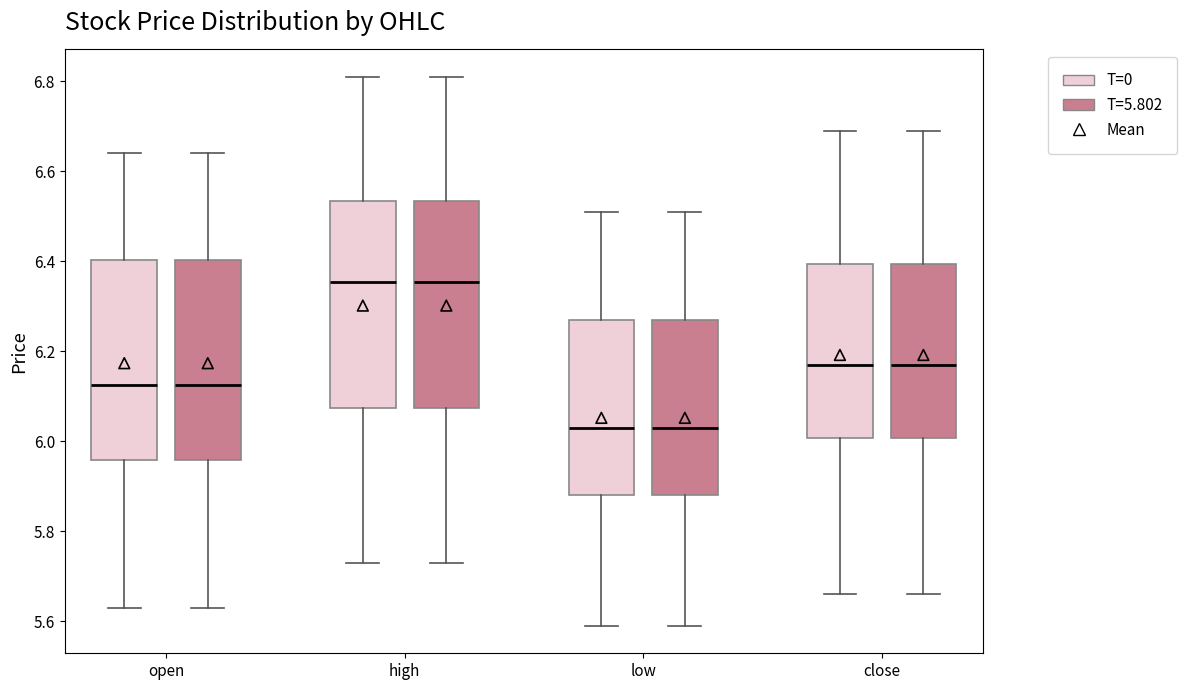

Reading left to right, read every box against the y-axis: the position of its median line, the range the box covers, and the ends of its whiskers. The values are not printed on the chart, so give them approximately, as read against the axis.

open (T=0): median 6.12, box 5.96 to 6.40, whiskers 5.64 to 6.64
open (T=5.802): median 6.12, box 5.96 to 6.40, whiskers 5.64 to 6.64
high (T=0): median 6.36, box 6.08 to 6.54, whiskers 5.74 to 6.82
high (T=5.802): median 6.36, box 6.08 to 6.54, whiskers 5.74 to 6.82
low (T=0): median 6.04, box 5.88 to 6.28, whiskers 5.60 to 6.52
low (T=5.802): median 6.04, box 5.88 to 6.28, whiskers 5.60 to 6.52
close (T=0): median 6.18, box 6.00 to 6.40, whiskers 5.66 to 6.70
close (T=5.802): median 6.18, box 6.00 to 6.40, whiskers 5.66 to 6.70